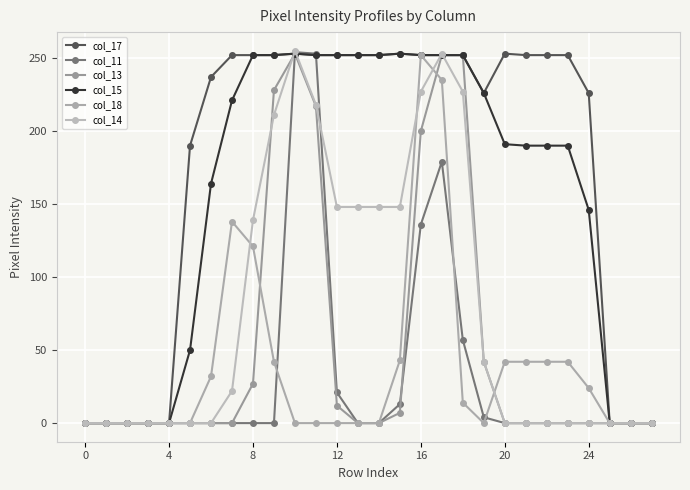

At which category is the sum across all series the highest?

17